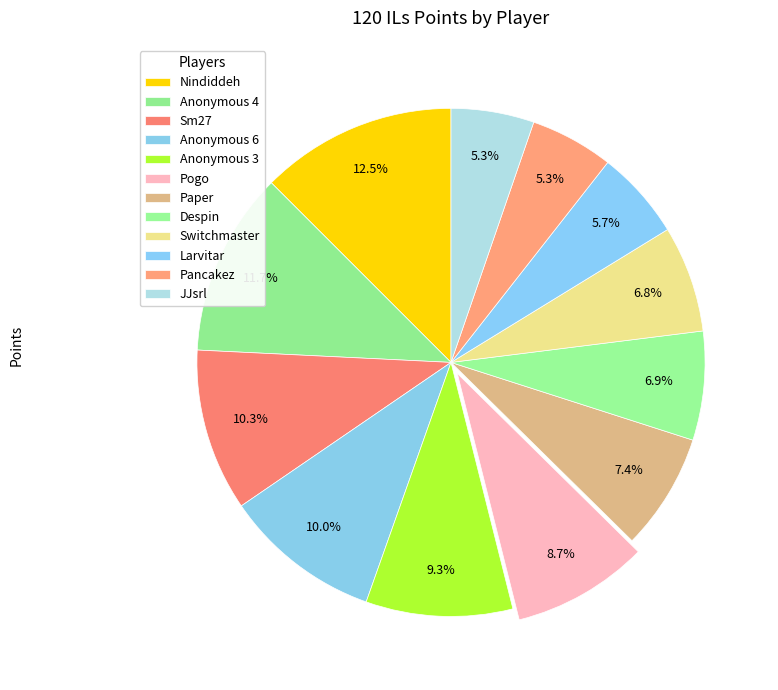

Count the number of slices in the pie.

12